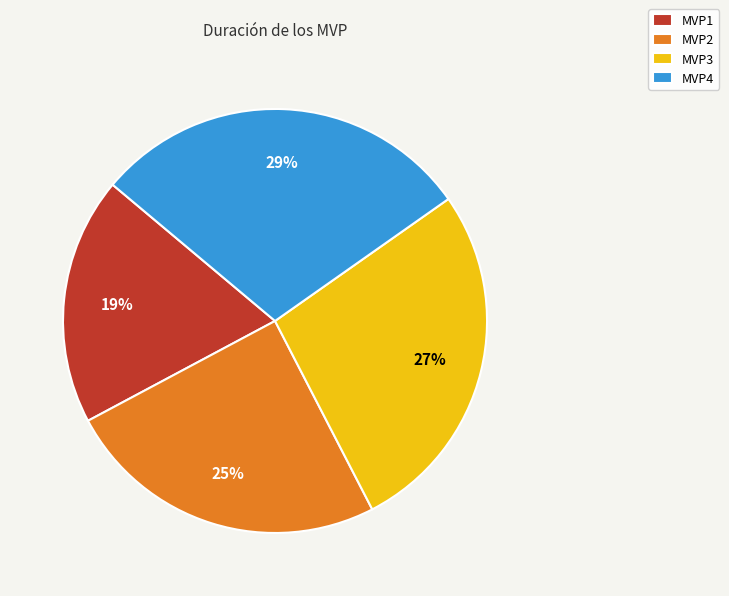

What is the ratio of the value at MVP2 to the value at MVP1?

1.3